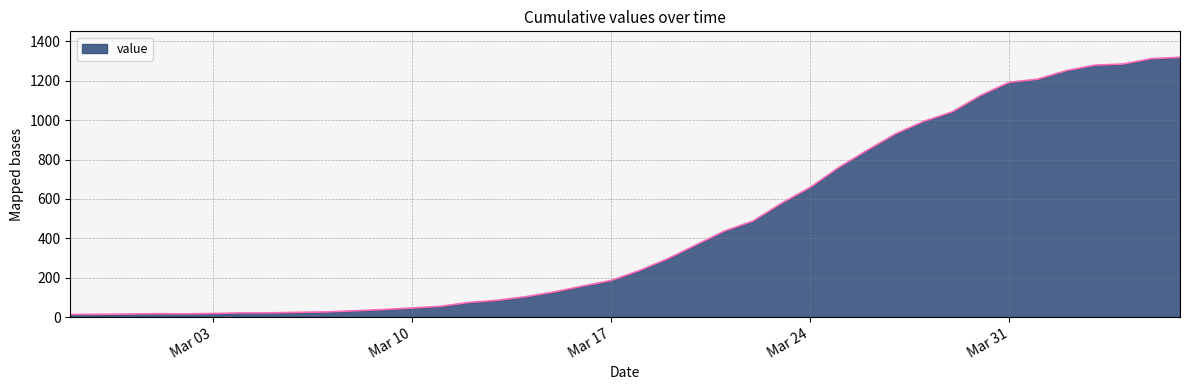

How many lines are shown in the chart?

1